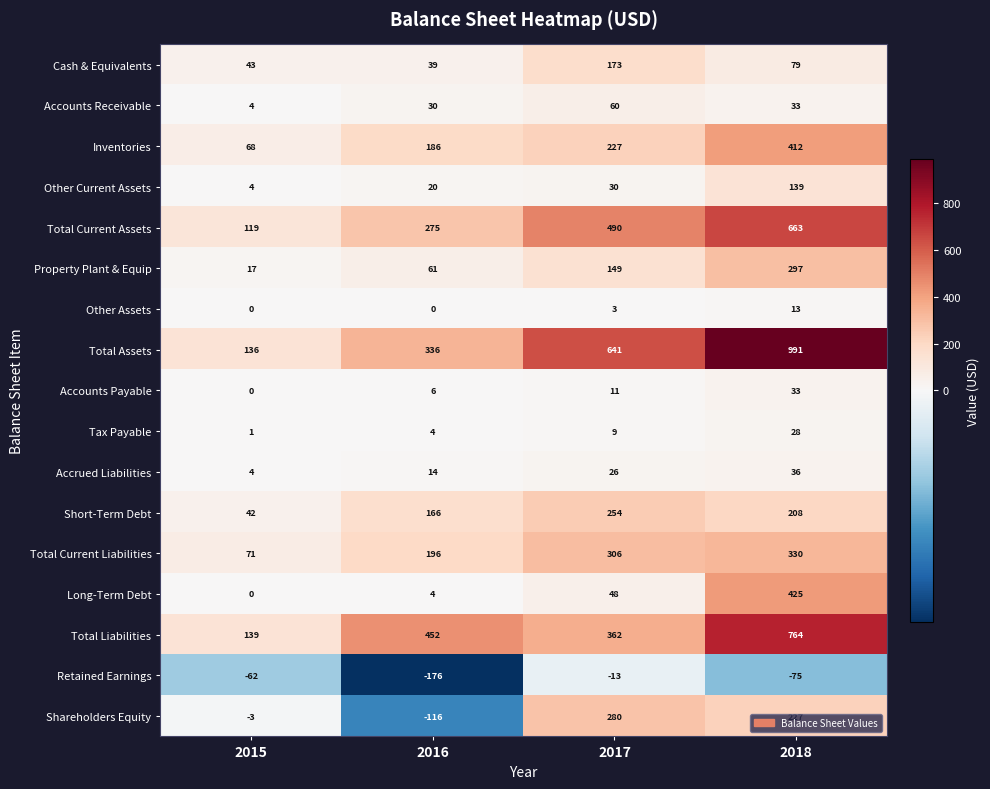

What is the difference between the Other Current Assets values at 2017 and 2018?

109